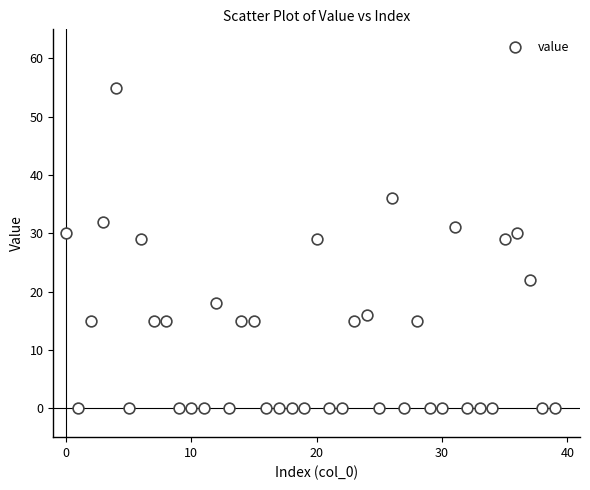

What is the range of Y values (max minus min)?

55